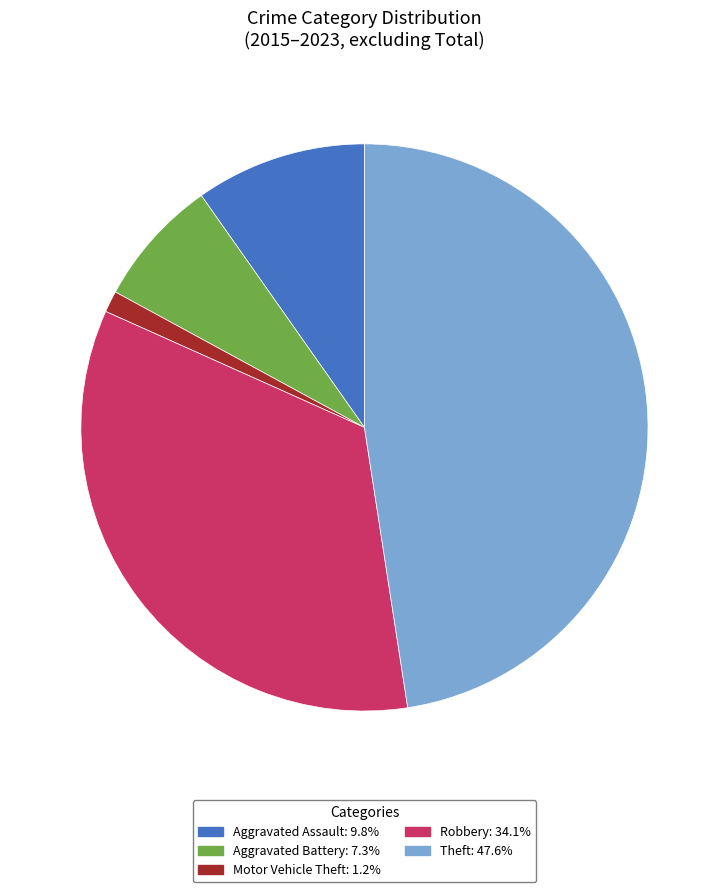

What is the ratio of the value at Aggravated Battery to the value at Robbery?

0.2